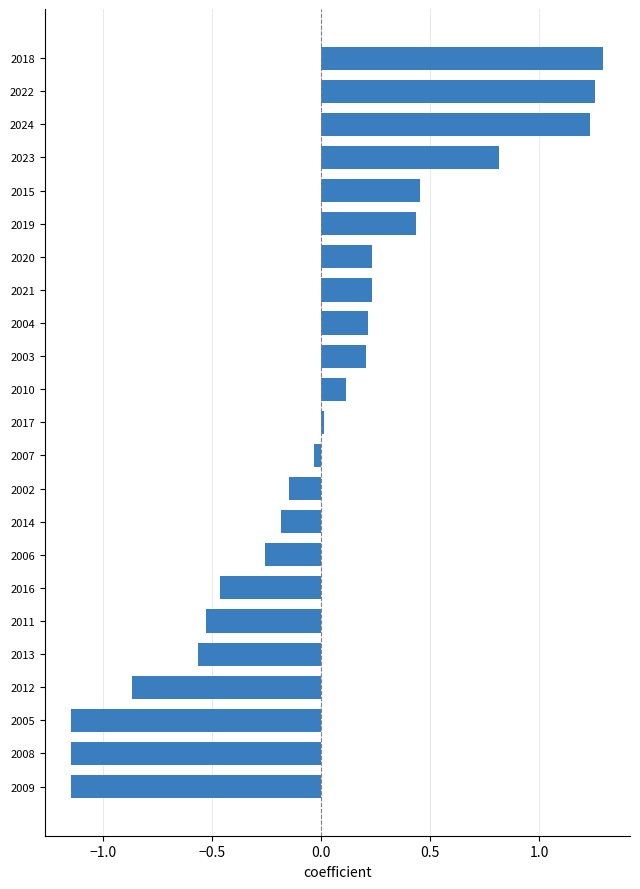

Which has a higher value, 2020 or 2015?

2015